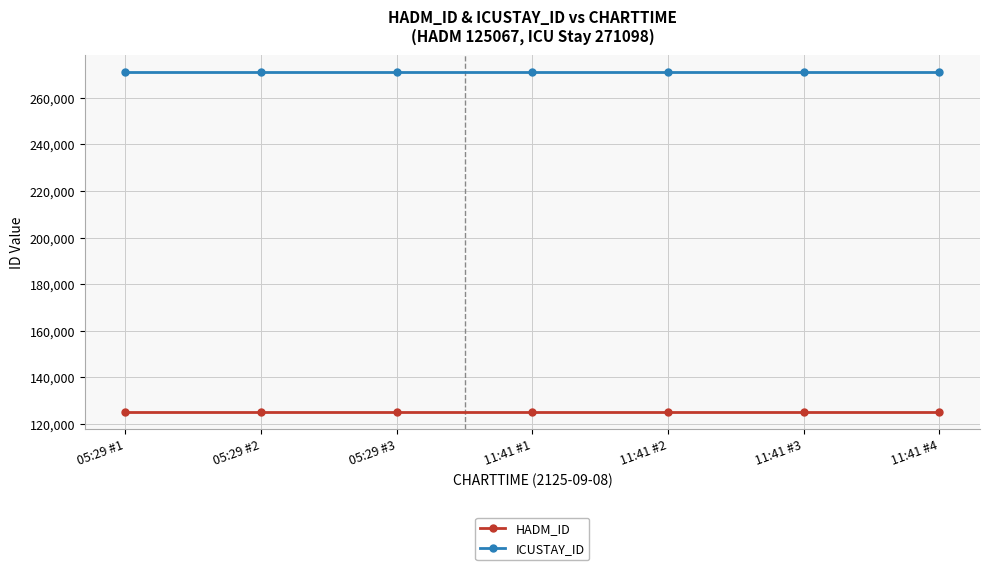

Reading left to right, what are all the values shown in this chart?

HADM_ID: 125067	125067	125067	125067	125067	125067	125067
ICUSTAY_ID: 271098	271098	271098	271098	271098	271098	271098